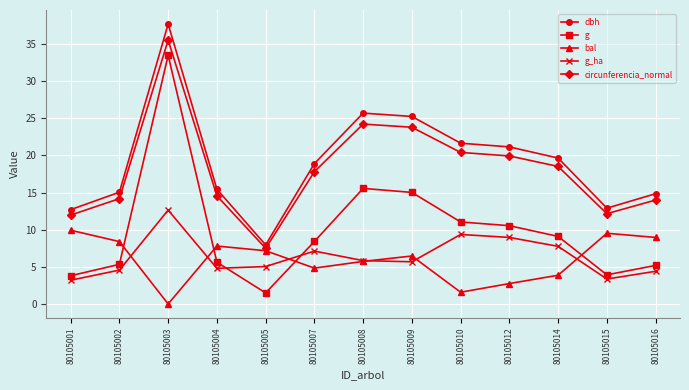

Does the chart display data point markers on the line(s)?

Yes